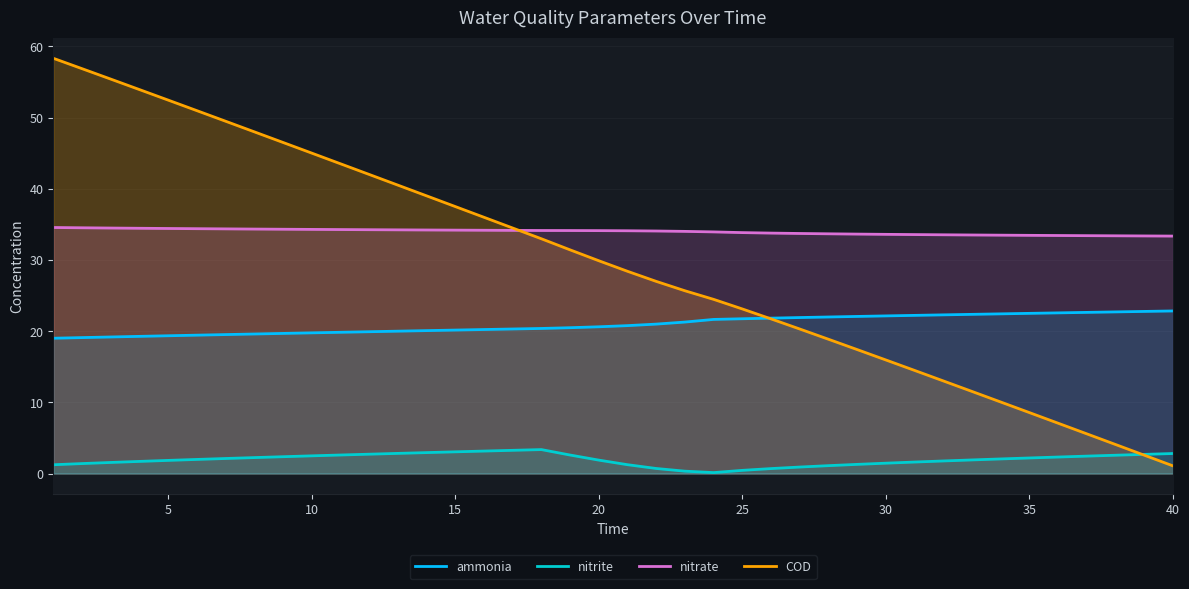

How many values in the nitrite series are below 2?

20